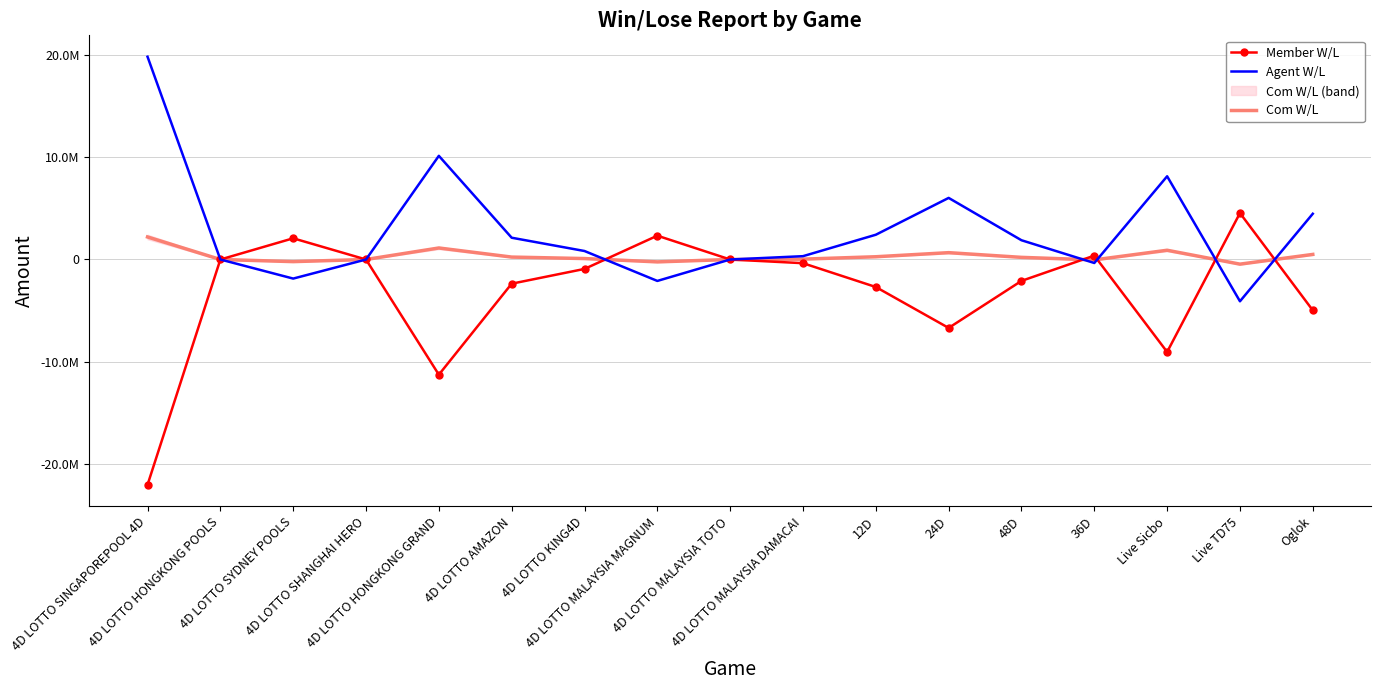

The value of Com W/L at 4D LOTTO HONGKONG GRAND is 390199.8. True or false?

False